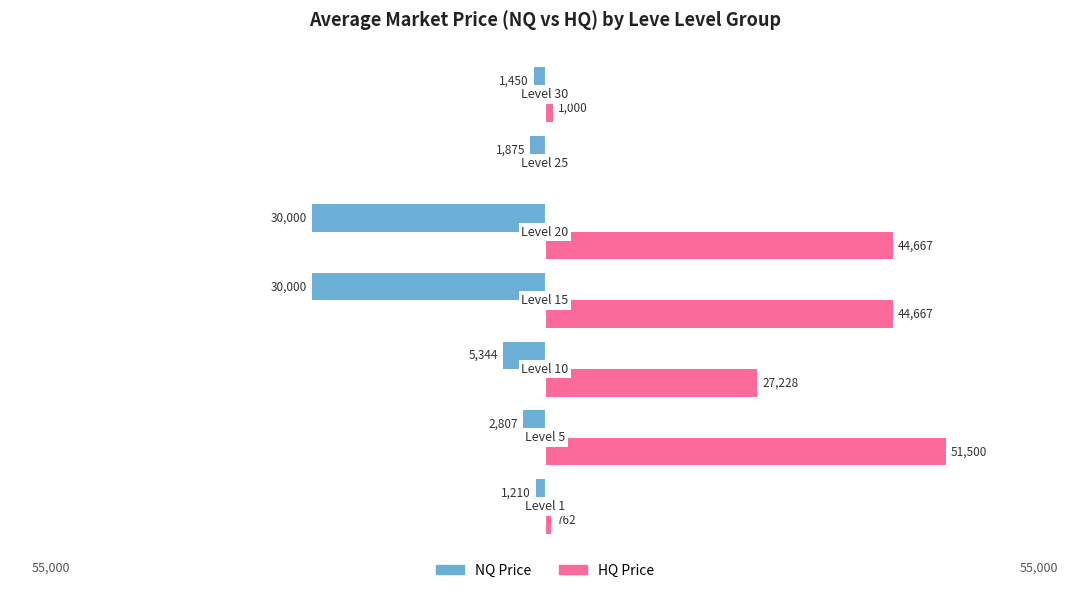

What are all the series names shown in the legend?

NQ Price, HQ Price